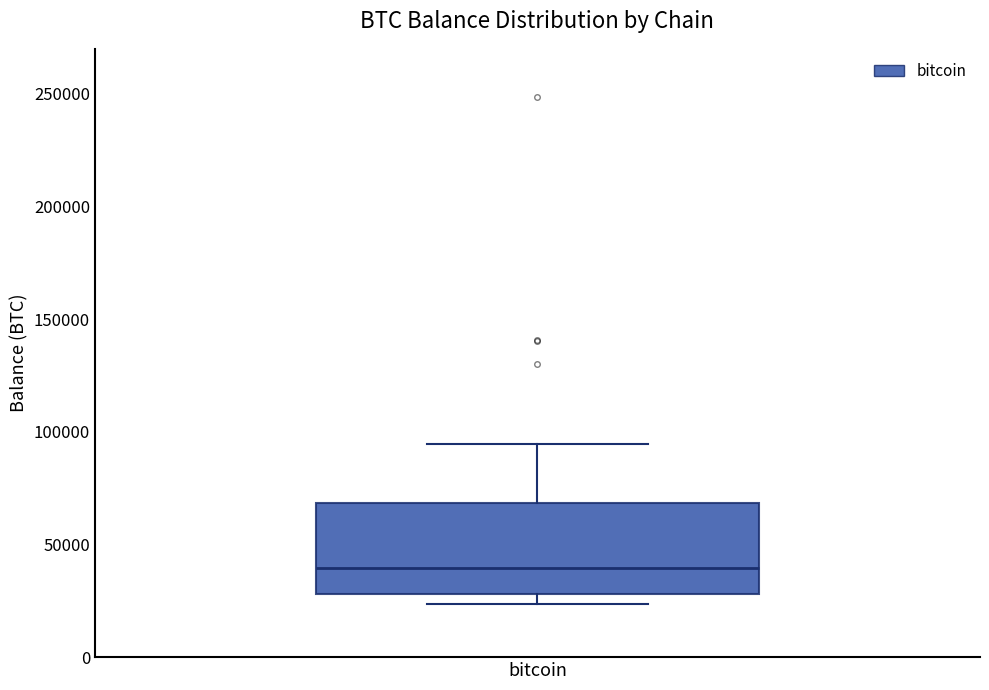

Read this box plot against the y-axis: the position of the median line, the range covered by the box, and the ends of both whiskers. The values are not printed on the chart, so give them approximately, as read against the axis.

median 40000, box 30000 to 70000, whiskers 25000 to 95000